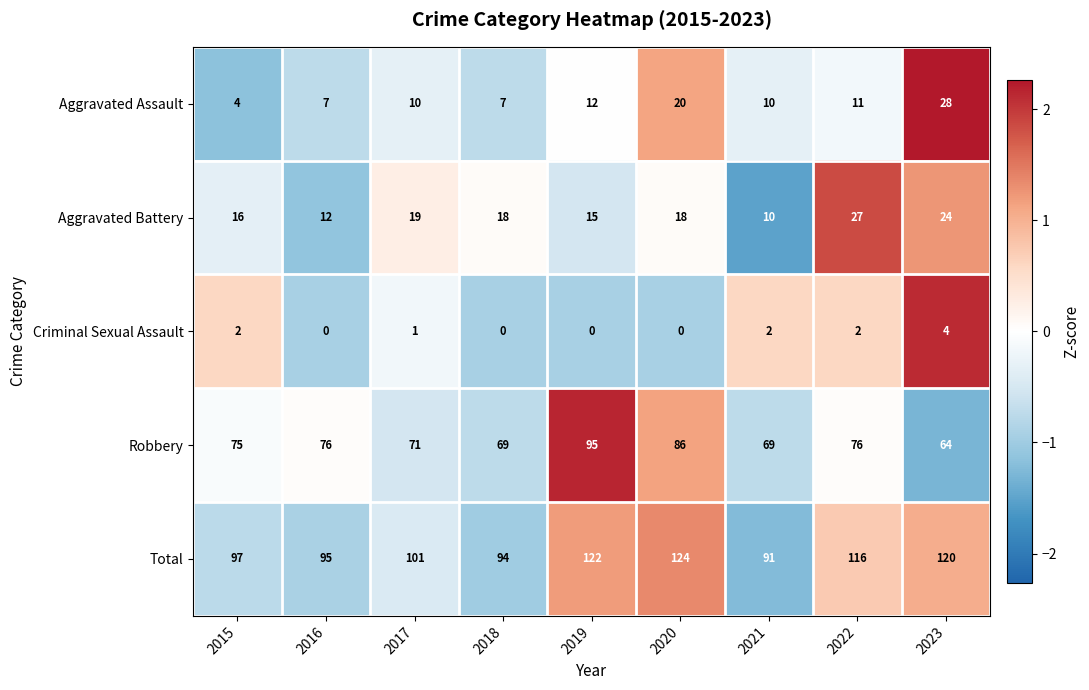

Is it true that Total equals 67 at 2015?

False